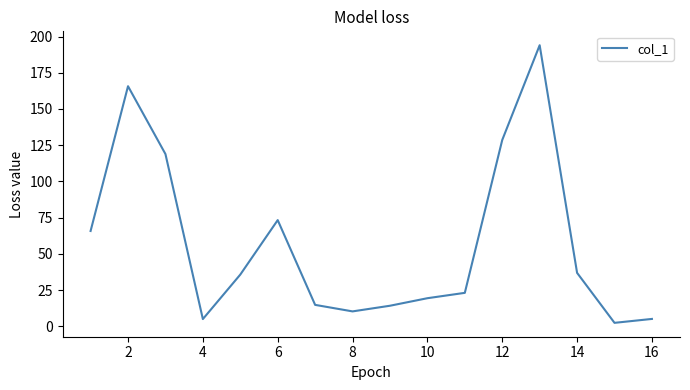

What is the difference between the maximum and minimum values?

191.6